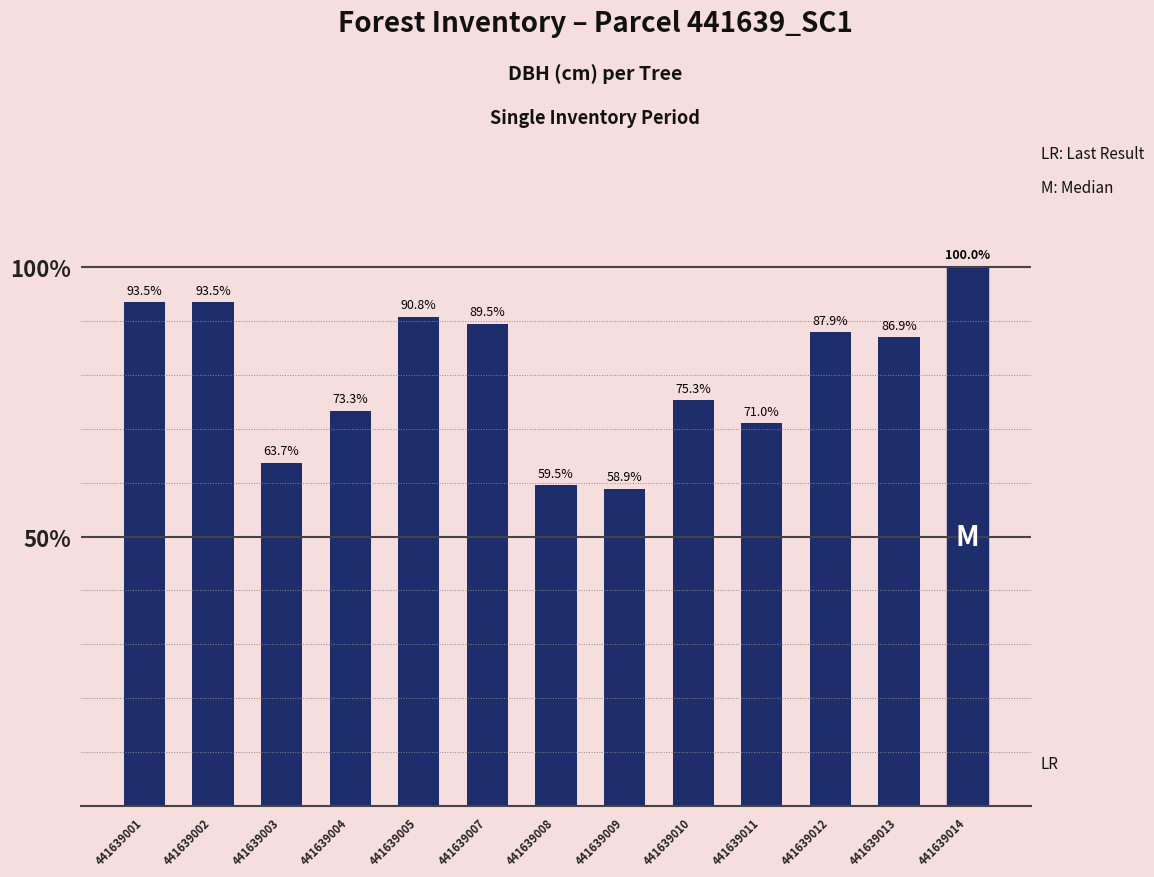

Which has a higher value, 441639009 or 441639011?

441639011